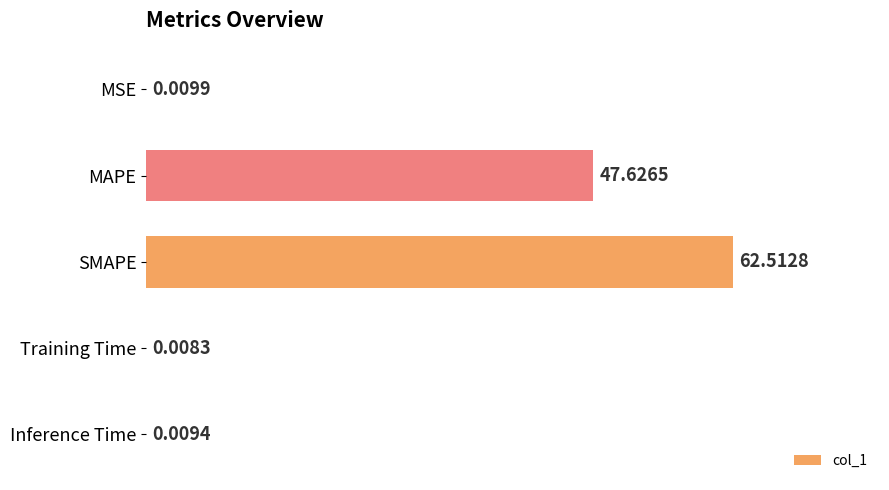

Which label corresponds to the largest value in the chart?

SMAPE